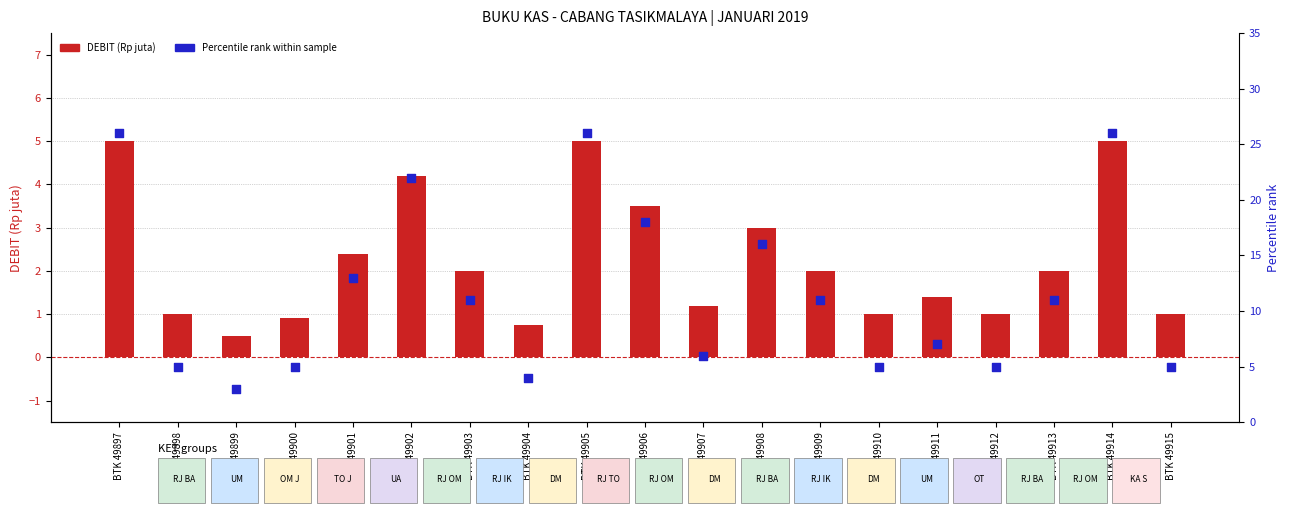

Which series contains the lowest Y value?

DEBIT (Rp juta)